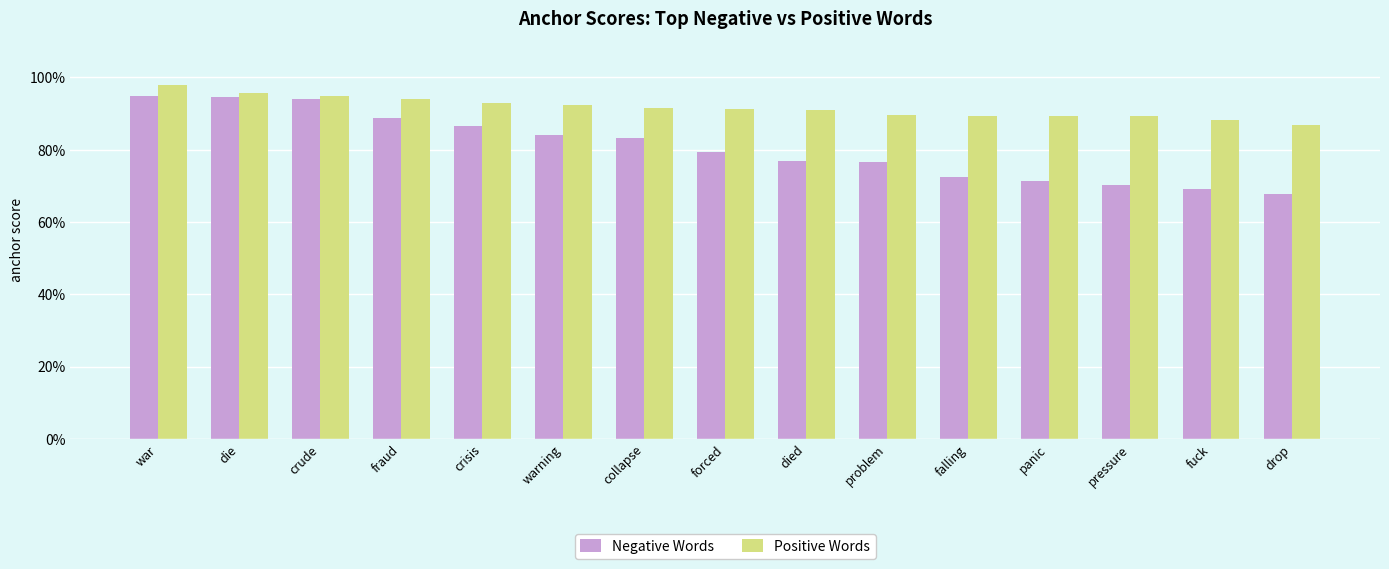

Does the chart contain stacked bars?

No